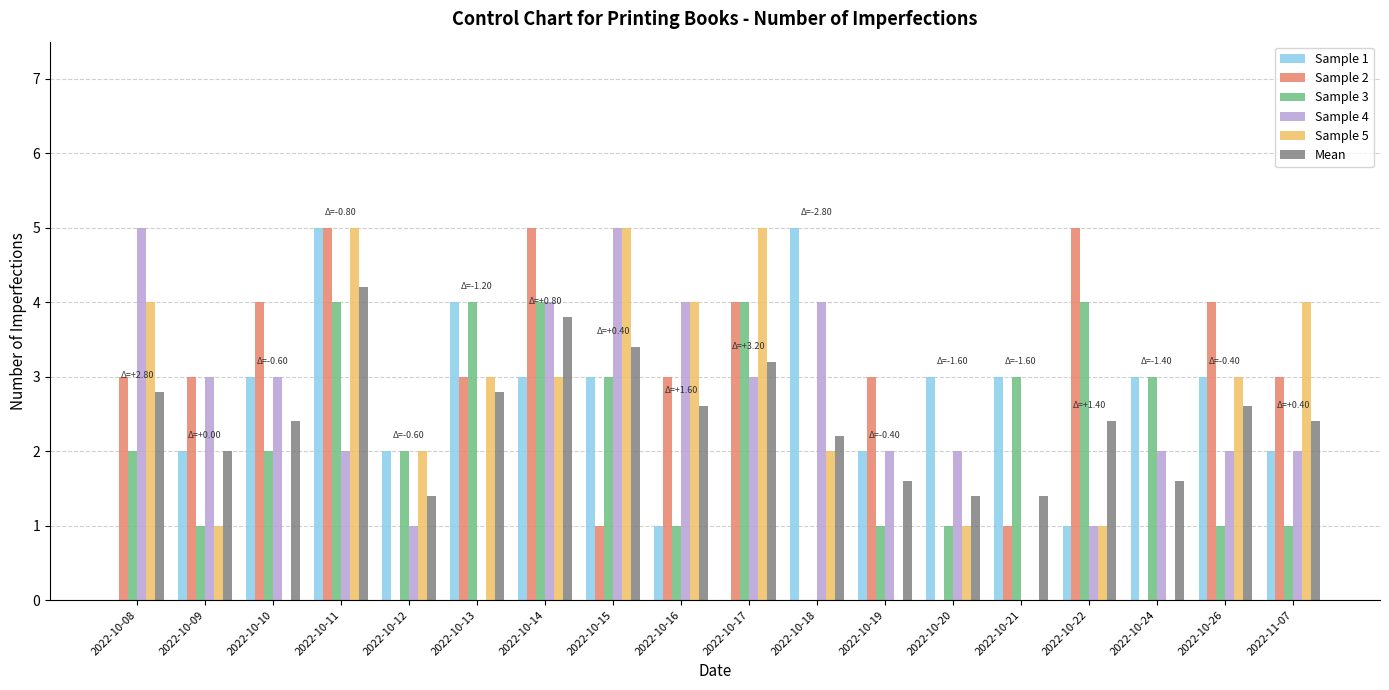

Reading left to right, list all the values displayed in this chart.

Sample 1: 0.0	2.0	3.0	5.0	2.0	4.0	3.0	3.0	1.0	0.0	5.0	2.0	3.0	3.0	1.0	3.0	3.0	2.0
Sample 2: 3.0	3.0	4.0	5.0	0.0	3.0	5.0	1.0	3.0	4.0	0.0	3.0	0.0	1.0	5.0	0.0	4.0	3.0
Sample 3: 2.0	1.0	2.0	4.0	2.0	4.0	4.0	3.0	1.0	4.0	0.0	1.0	1.0	3.0	4.0	3.0	1.0	1.0
Sample 4: 5.0	3.0	3.0	2.0	1.0	0.0	4.0	5.0	4.0	3.0	4.0	2.0	2.0	0.0	1.0	2.0	2.0	2.0
Sample 5: 4.0	1.0	0.0	5.0	2.0	3.0	3.0	5.0	4.0	5.0	2.0	0.0	1.0	0.0	1.0	0.0	3.0	4.0
Mean: 2.8	2.0	2.4	4.2	1.4	2.8	3.8	3.4	2.6	3.2	2.2	1.6	1.4	1.4	2.4	1.6	2.6	2.4